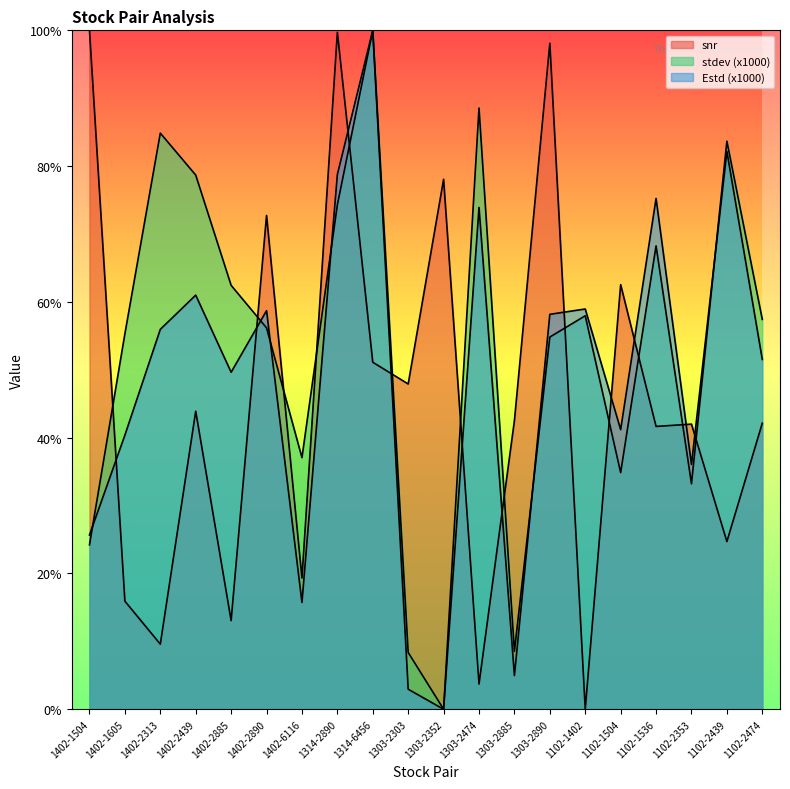

Where do Estd and stdev first cross each other?

1402-1504 and 1402-1605